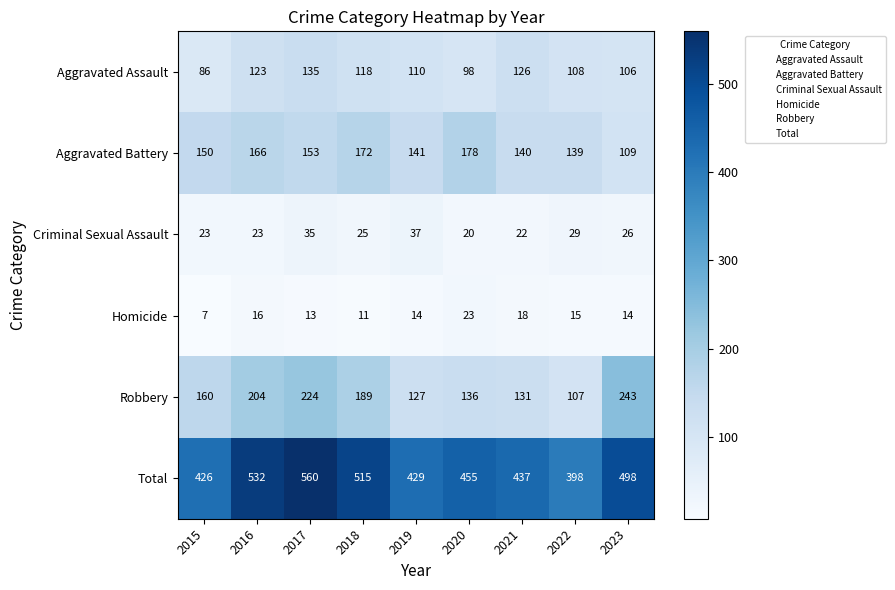

Rank the series at 2017 from lowest to highest value.

Homicide, Criminal Sexual Assault, Aggravated Assault, Aggravated Battery, Robbery, Total